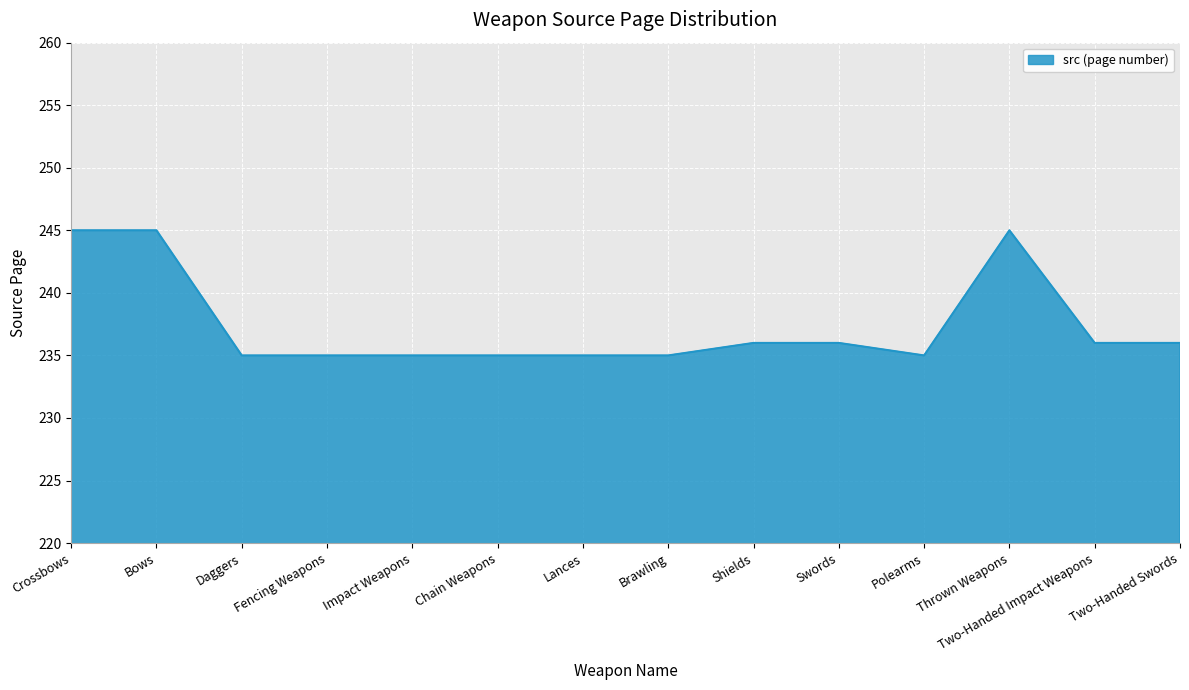

What is the smallest value displayed?

235